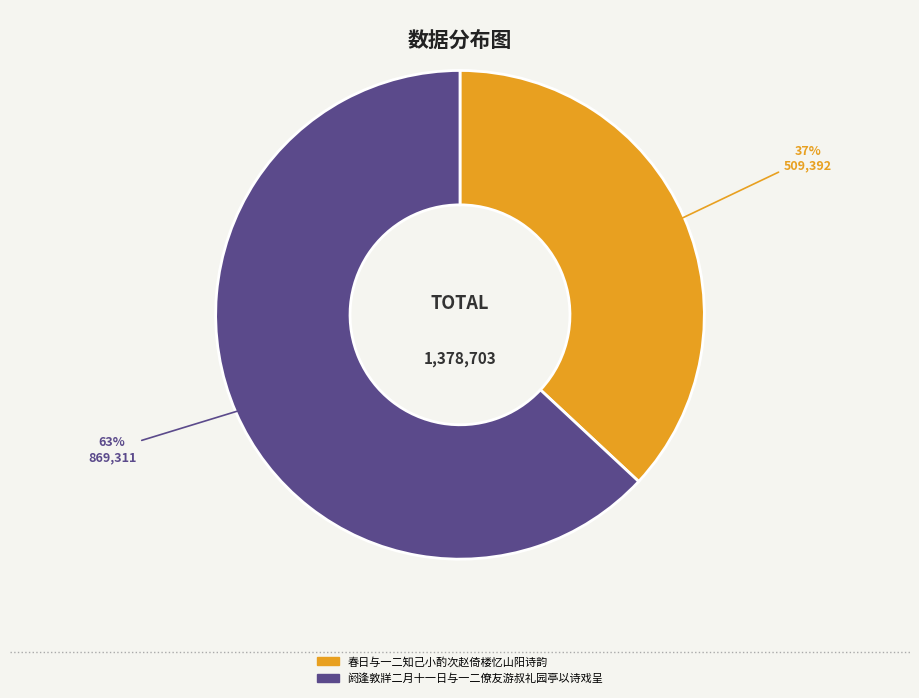

How many segments does this pie chart have?

2